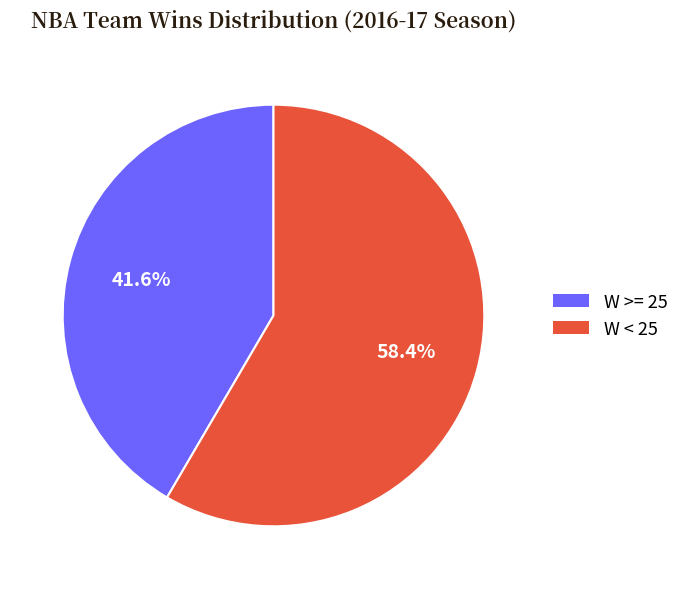

What percentage do W < 25 and W >= 25 together represent?

100.0%